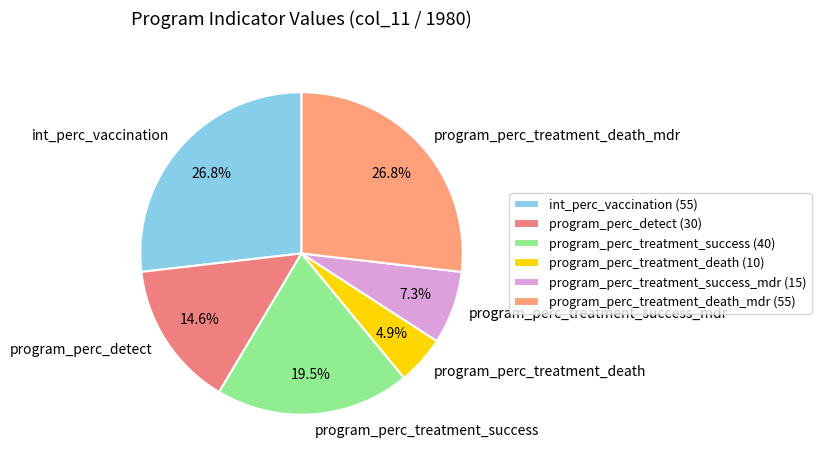

Which has a higher value, program_perc_detect or program_perc_treatment_success?

program_perc_treatment_success